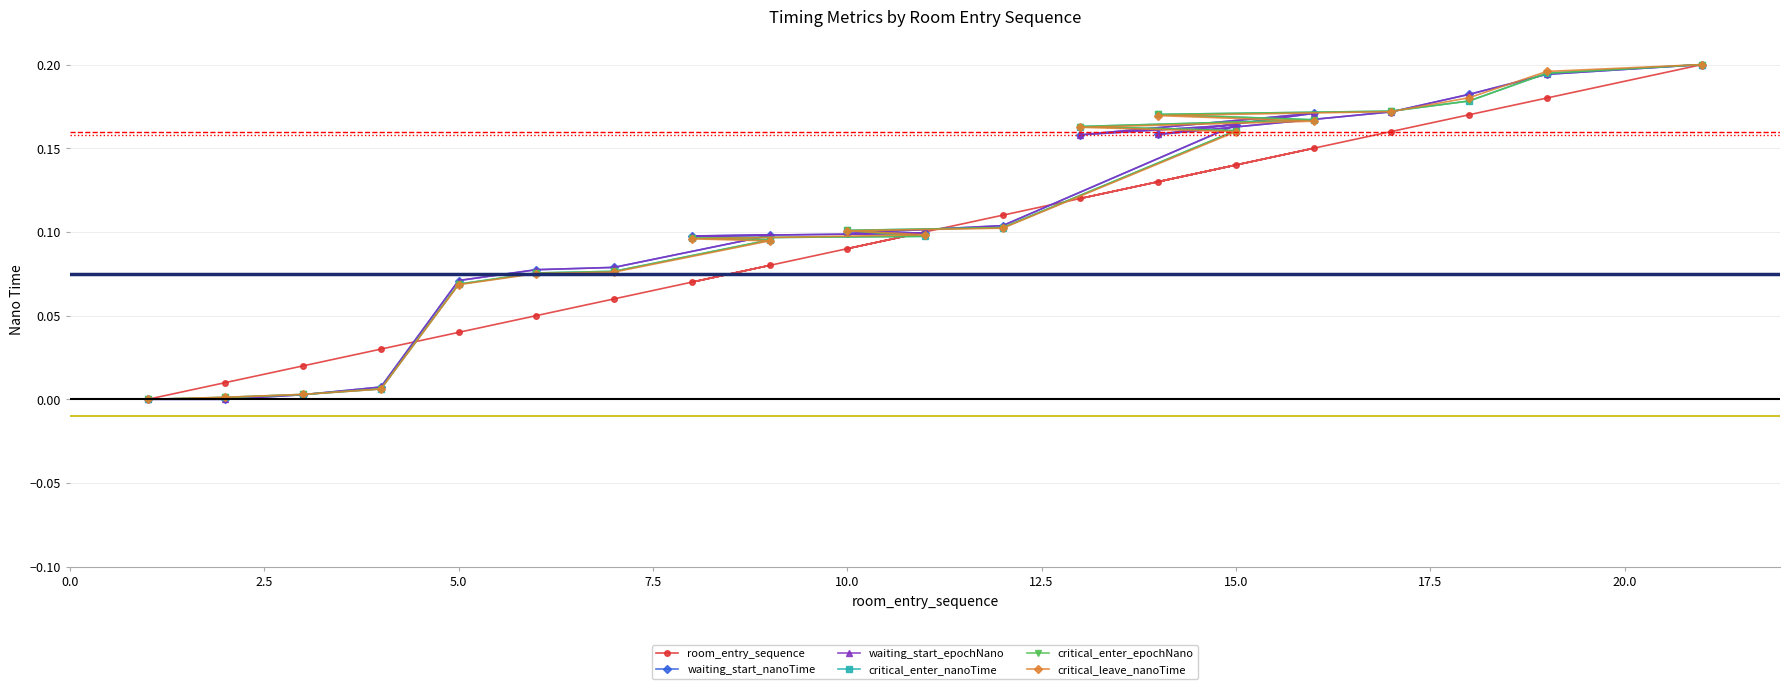

What are all the series names shown in the legend?

room_entry_sequence, waiting_start_nanoTime, waiting_start_epochNano, critical_enter_nanoTime, critical_enter_epochNano, critical_leave_nanoTime